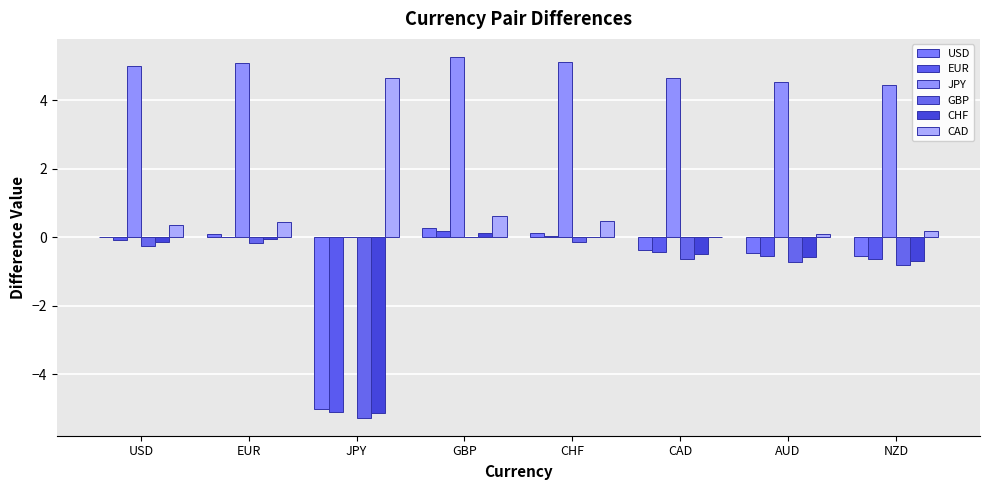

Which has a higher value, GBP or JPY?

GBP